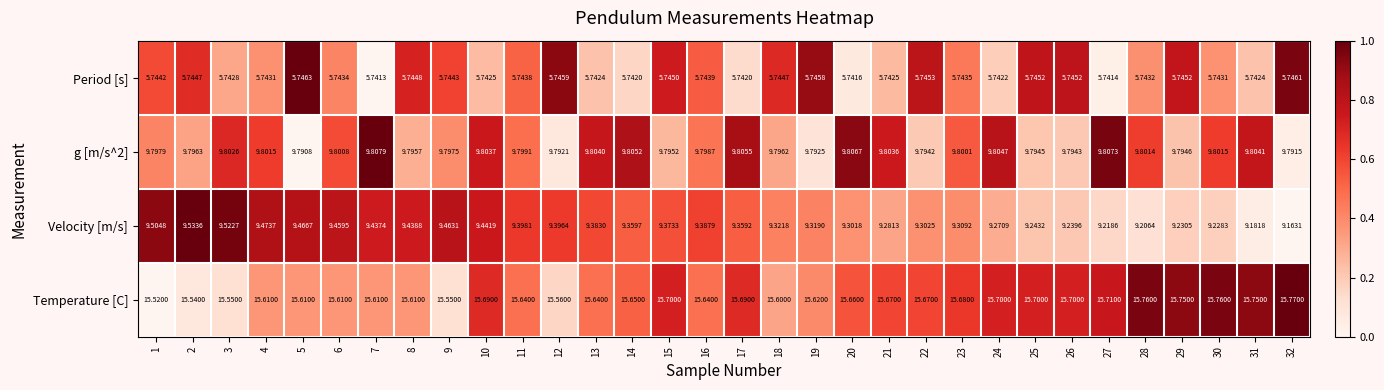

Which series has the largest total across all categories?

Temperature [C]